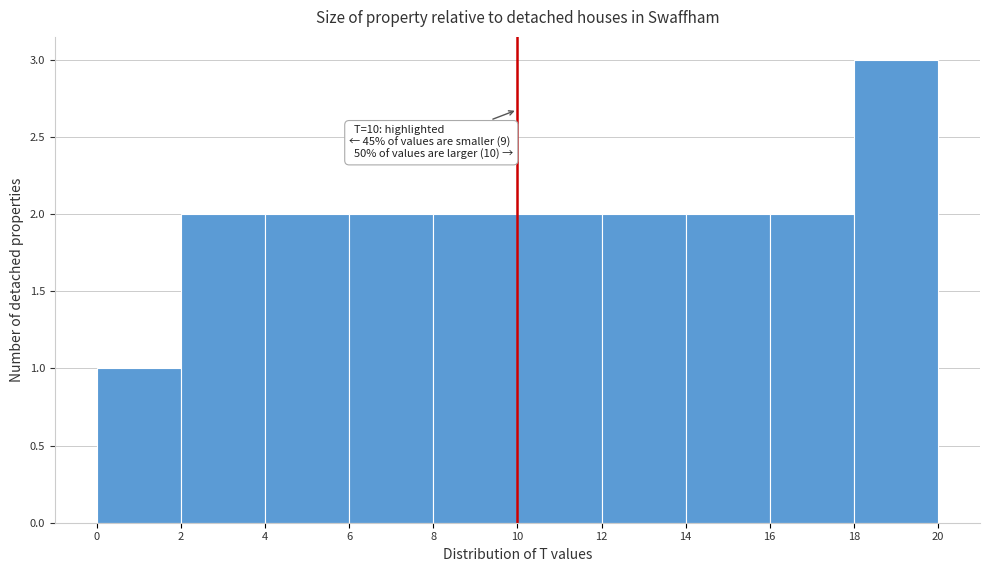

Which range on the x-axis has the tallest bar?

18 to 20